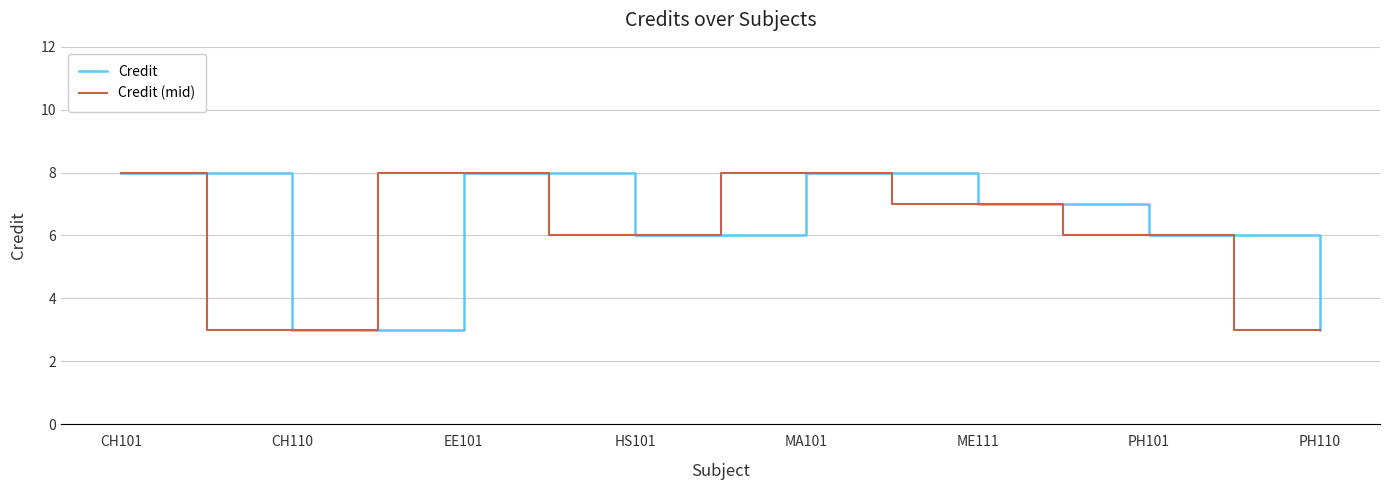

True or false: Credit (mid) and Credit intersect in this chart.

False